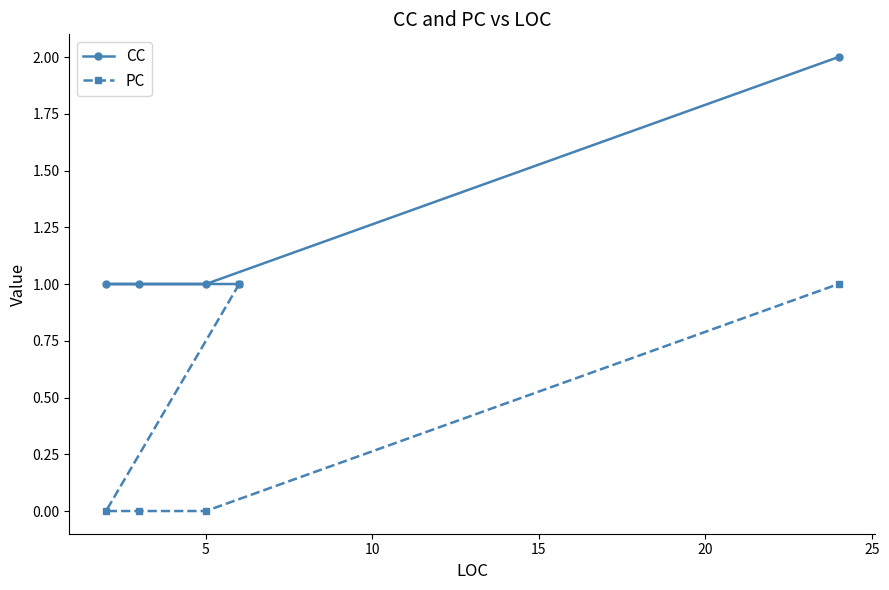

Rank the series by their maximum value, from lowest to highest.

PC, CC